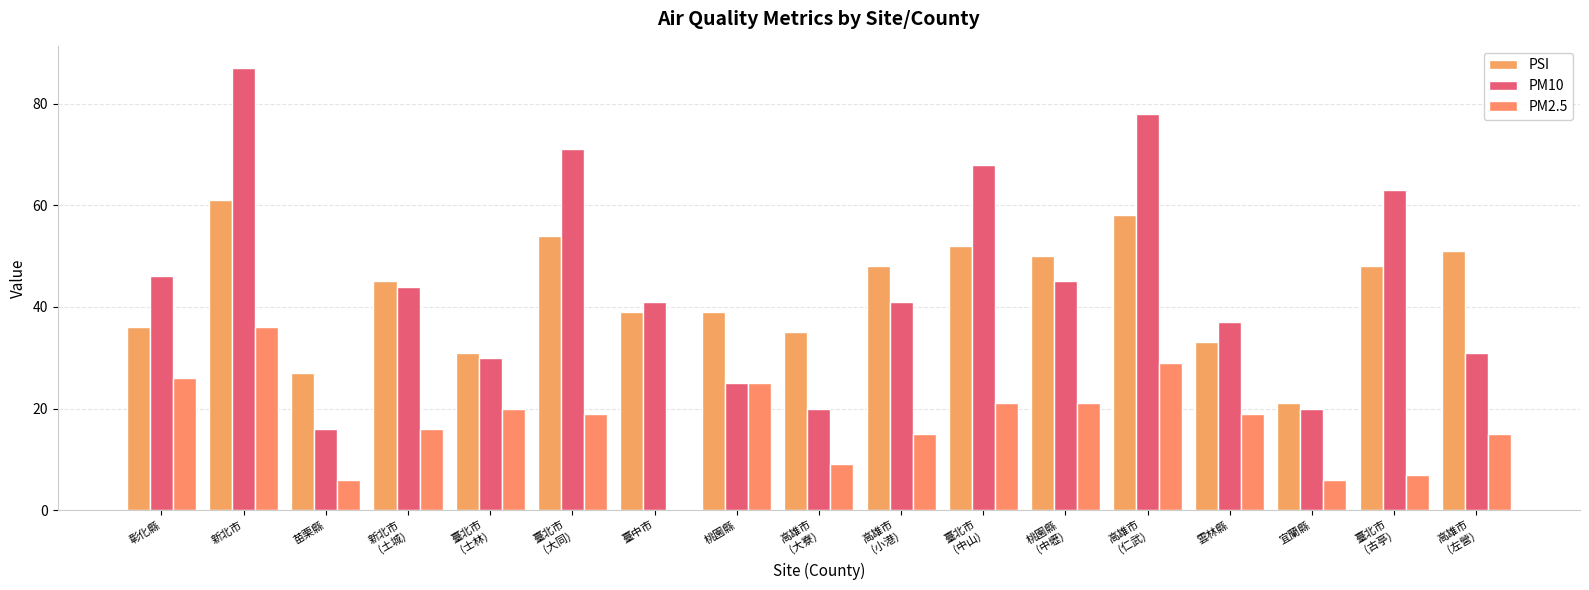

What is the label of the 14th bar from the right?

新北市
(土城)